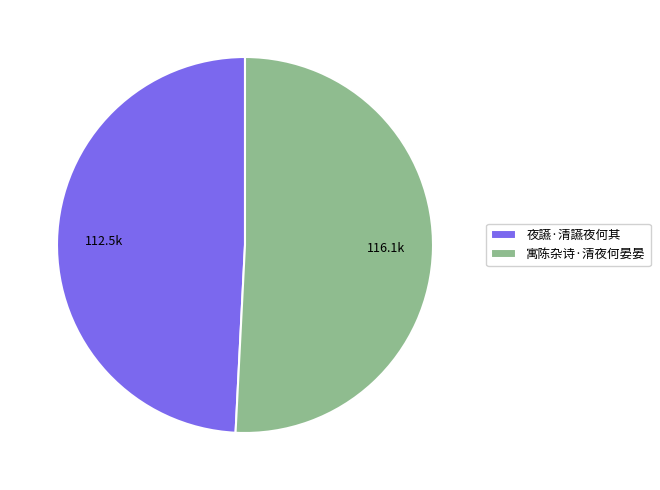

Is the sum of 夜讌·清讌夜何其 and 寓陈杂诗·清夜何晏晏 greater than half?

Yes